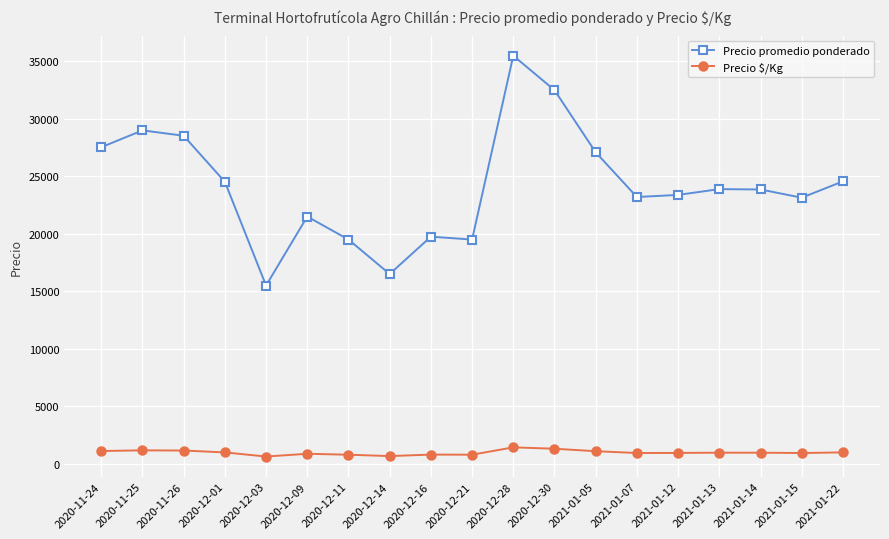

Which series changed the most between 2020-12-28 and 2021-01-14?

Precio promedio ponderado